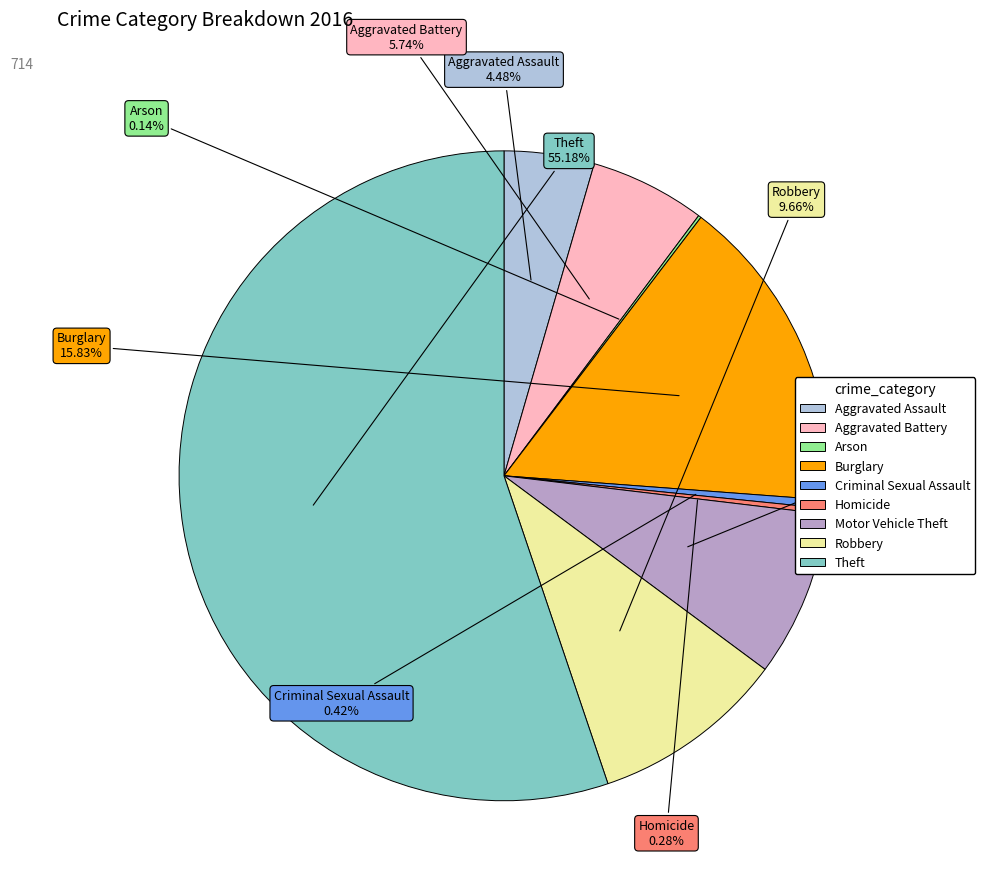

Is it true that Robbery is 10% of the pie?

True